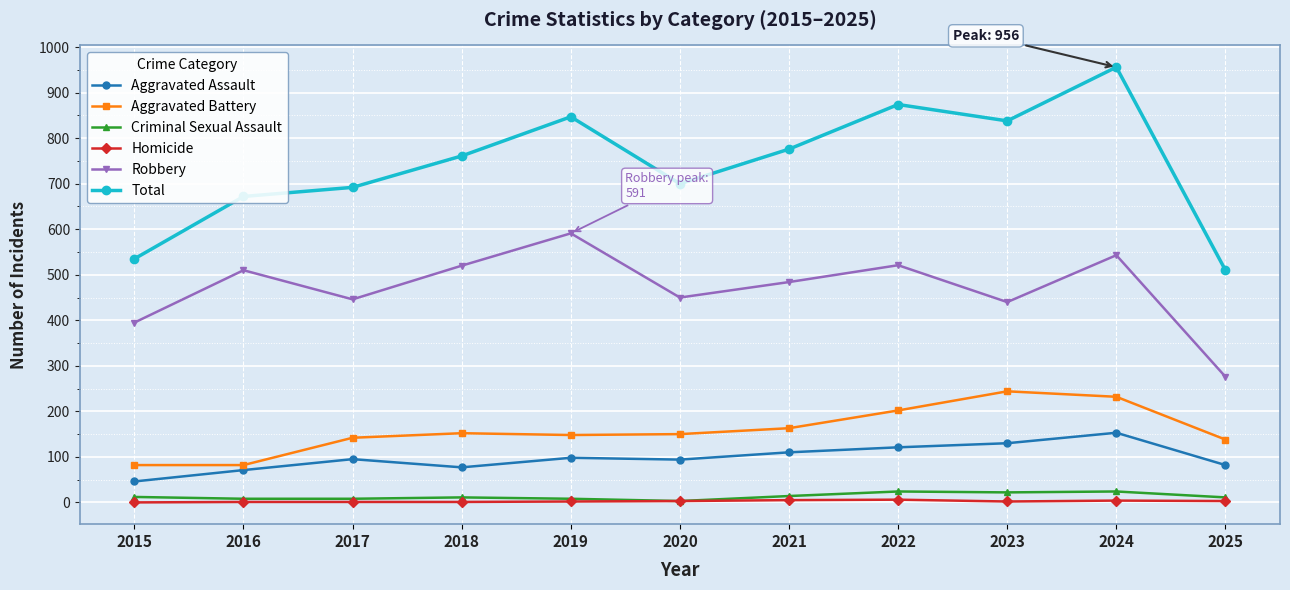

True or false: Robbery has more than 1 points higher than both neighbors.

True